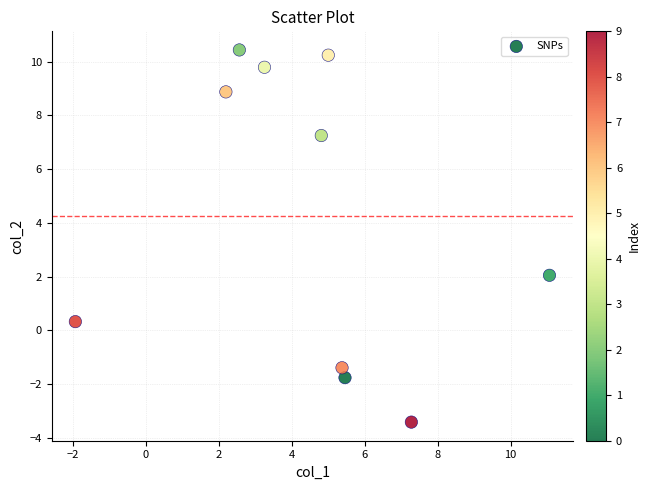

What is the average X value?

4.5